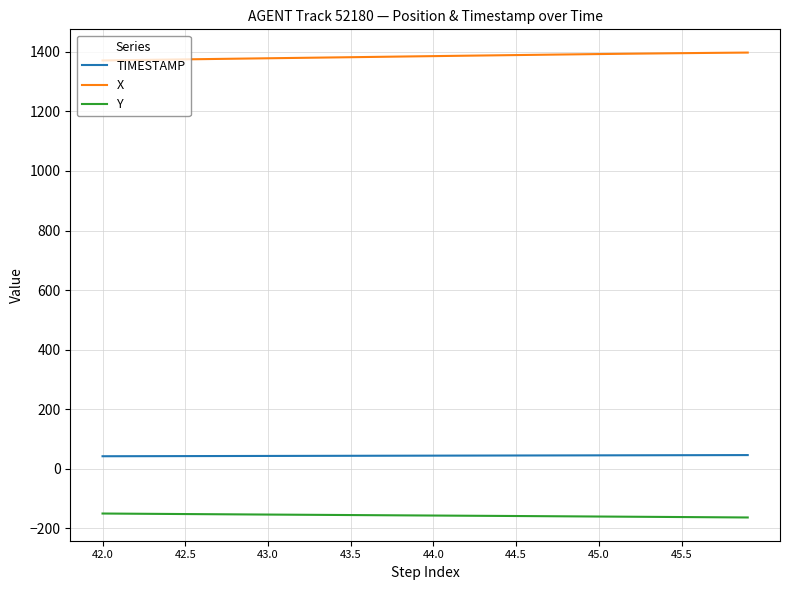

Which series has the largest total across all categories?

X